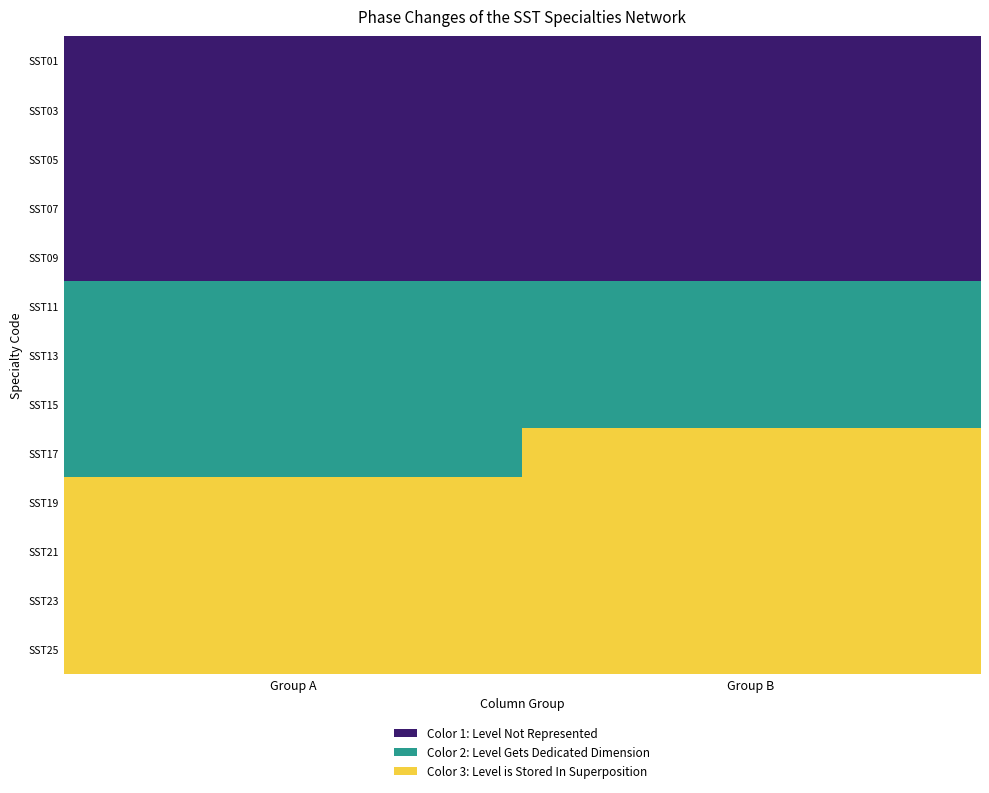

Reading left to right, extract all data points from this chart.

SST01: Group A=0	Group B=0
SST03: Group A=0	Group B=0
SST05: Group A=0	Group B=0
SST07: Group A=0	Group B=0
SST09: Group A=0	Group B=0
SST11: Group A=1	Group B=1
SST13: Group A=1	Group B=1
SST15: Group A=1	Group B=1
SST17: Group A=1	Group B=2
SST19: Group A=2	Group B=2
SST21: Group A=2	Group B=2
SST23: Group A=2	Group B=2
SST25: Group A=2	Group B=2